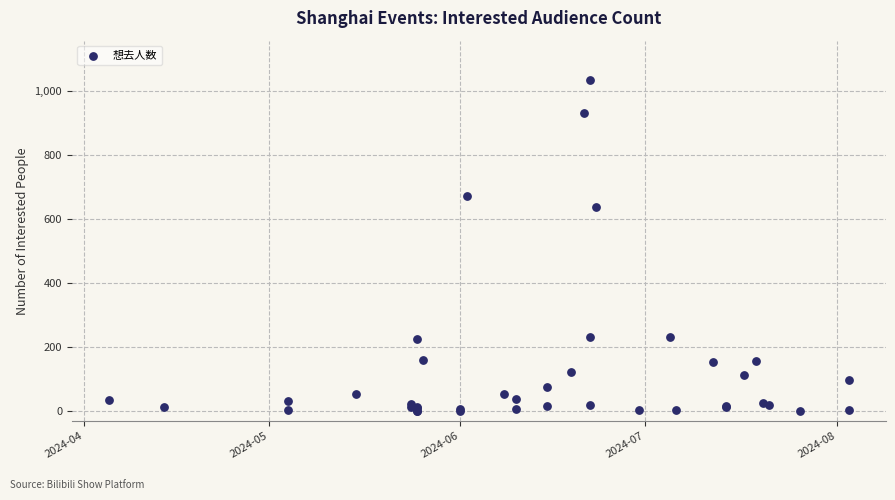

What Y value in the scatter plot is closest to 517?

639